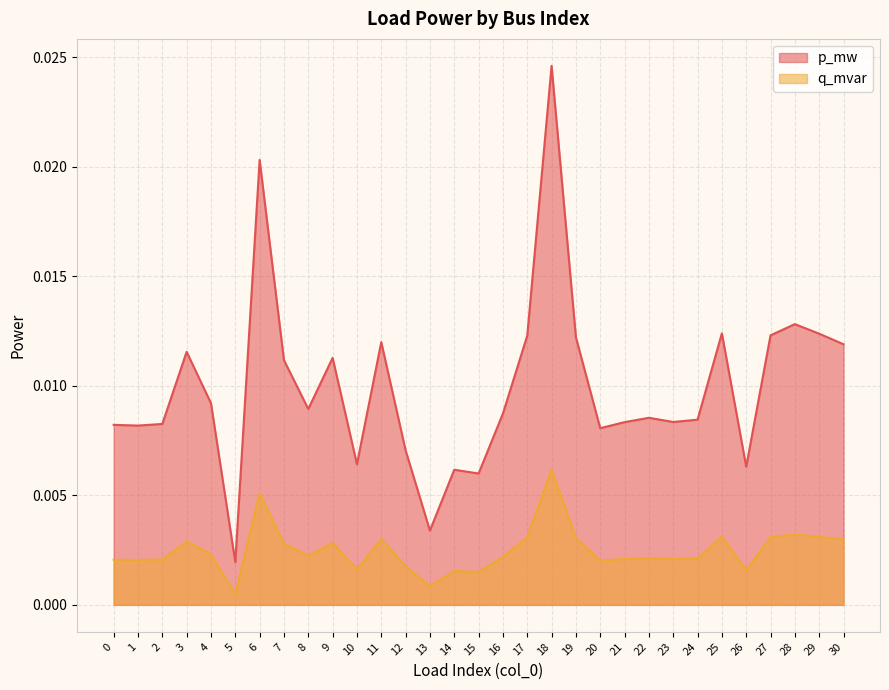

Which series has the largest range (max minus min)?

p_mw